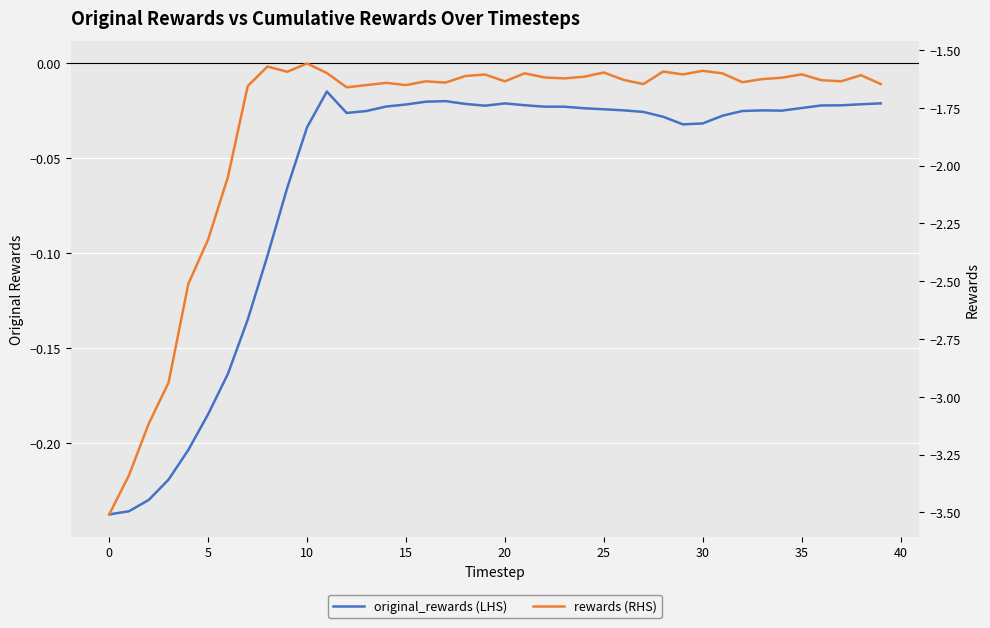

True or false: original_rewards (LHS) and rewards (RHS) cross at least once.

False